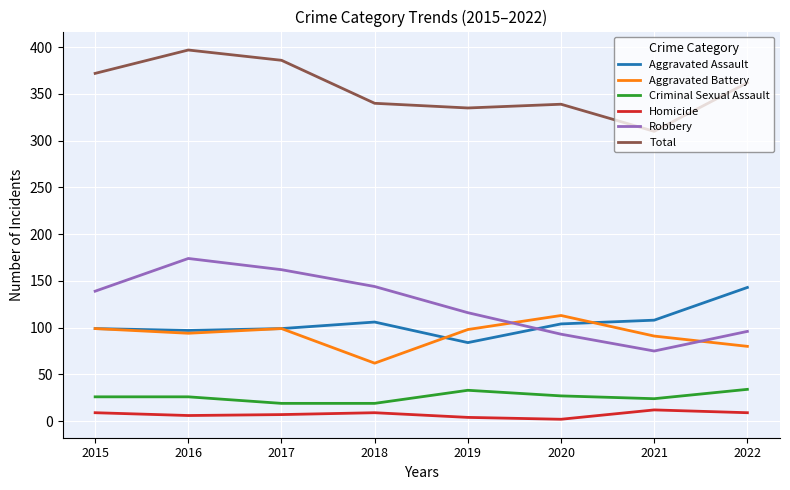

What is the lowest value of the Robbery series?

75